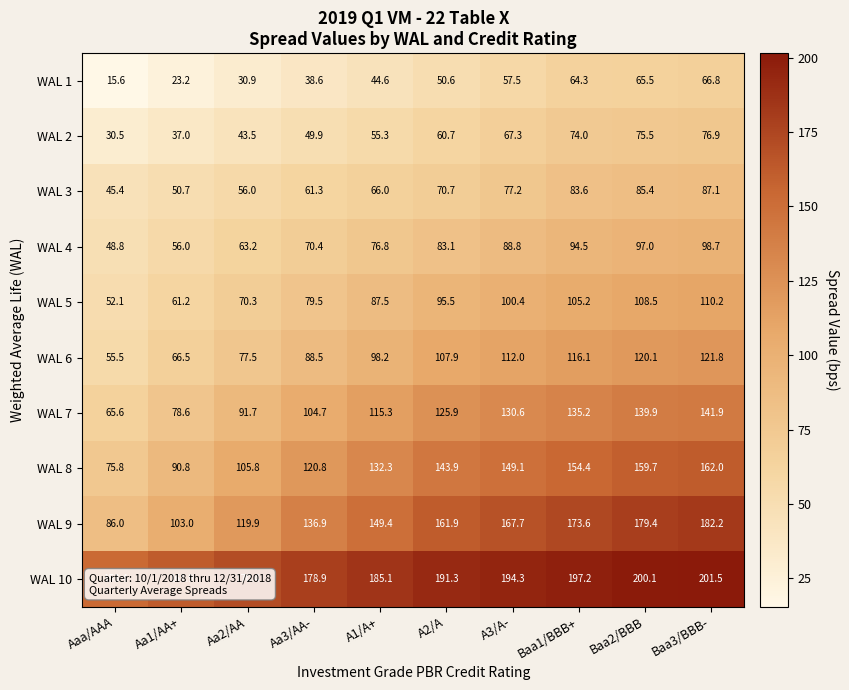

Which label corresponds to the largest value in the chart?

Baa3/BBB-